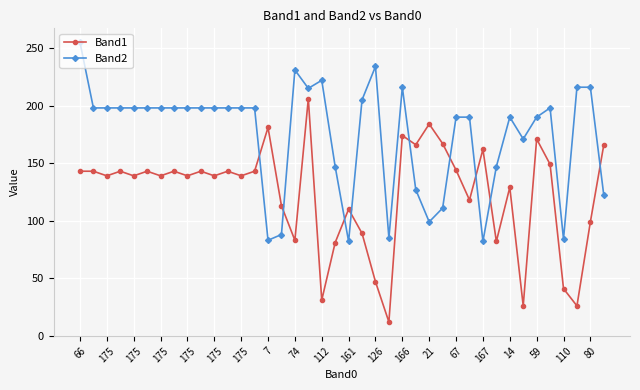

What is the difference between the second highest and second lowest values in the Band1 series?

158